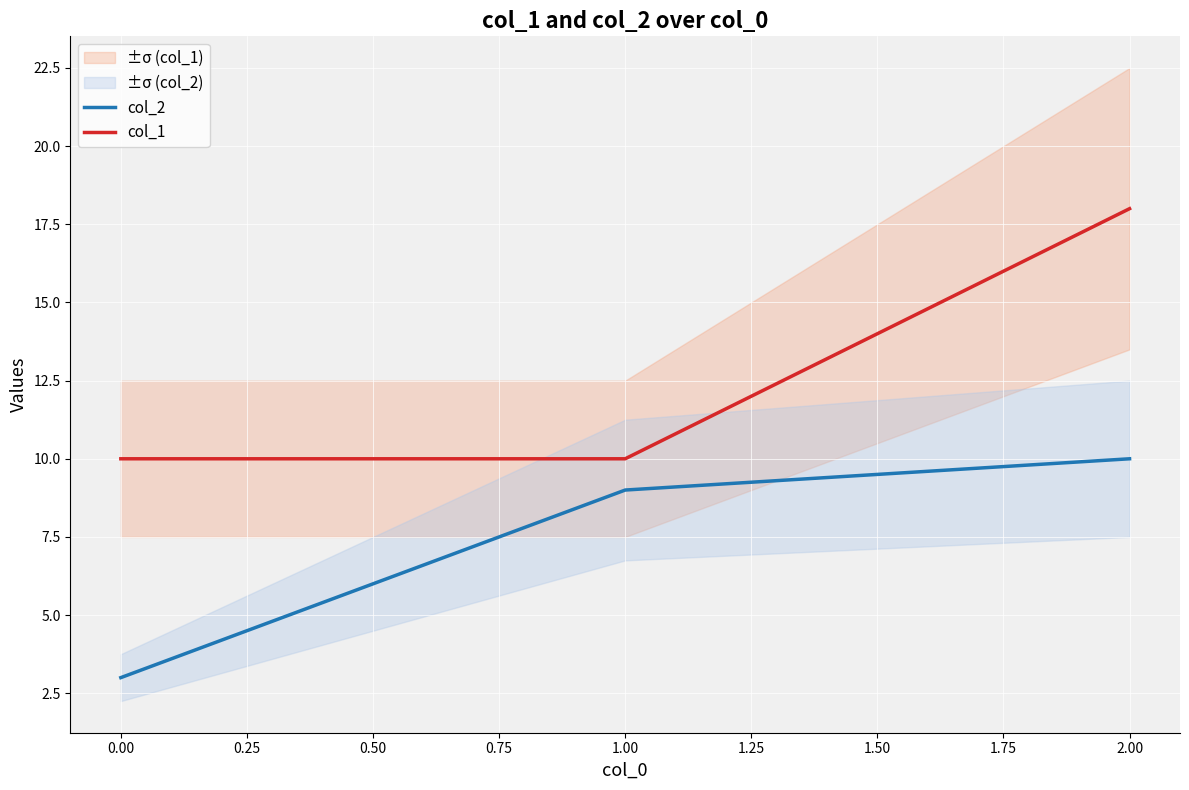

True or false: col_1 has a value of 7 at 0.00.

False